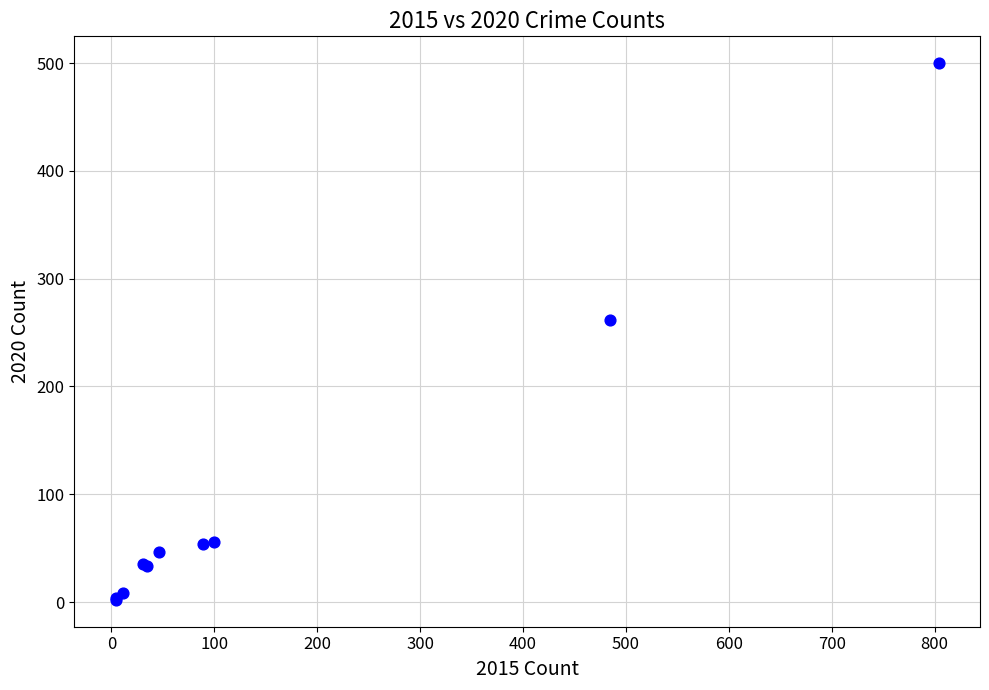

What Y value in the scatter plot is closest to 251?

262